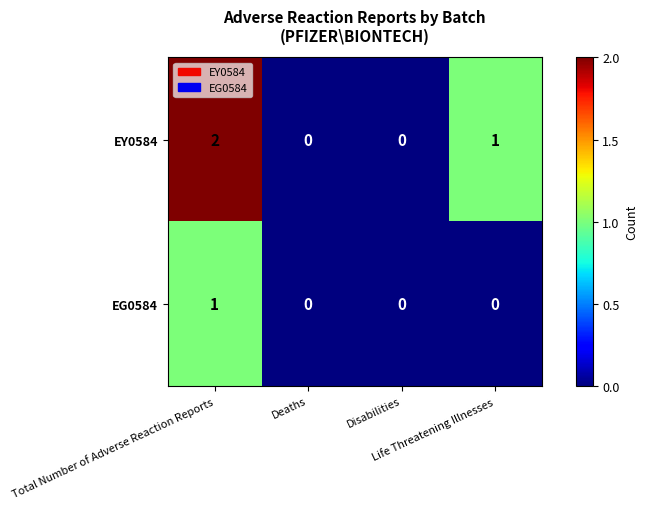

How many EY0584 values are between 0 and 2?

4